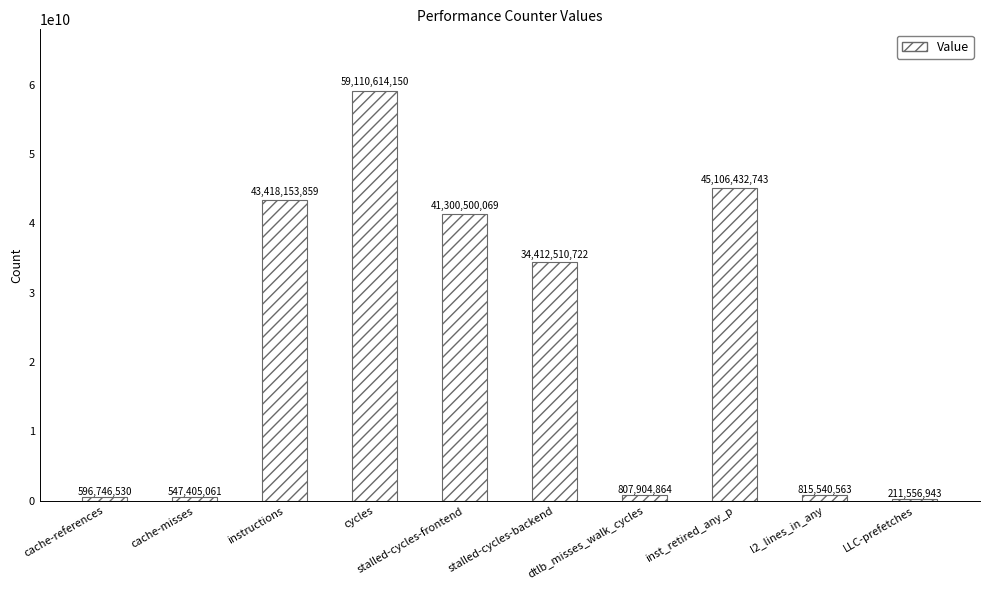

Which label corresponds to the smallest value in the chart?

LLC-prefetches